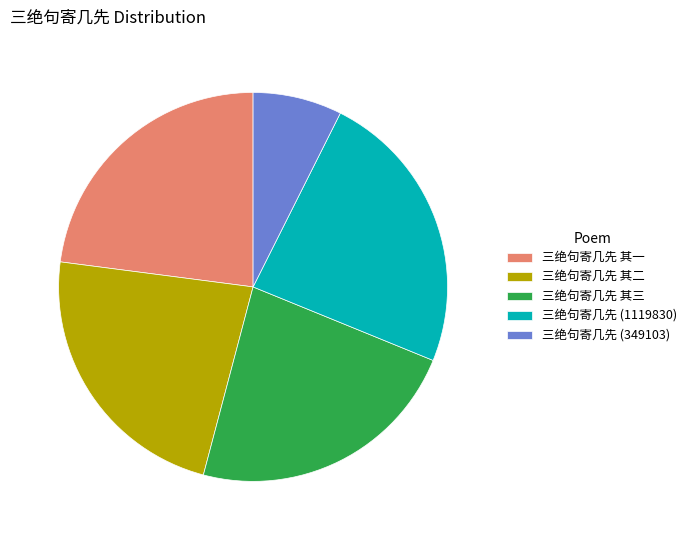

The 三绝句寄几先 其二 slice represents 37% of the pie. True or false?

False